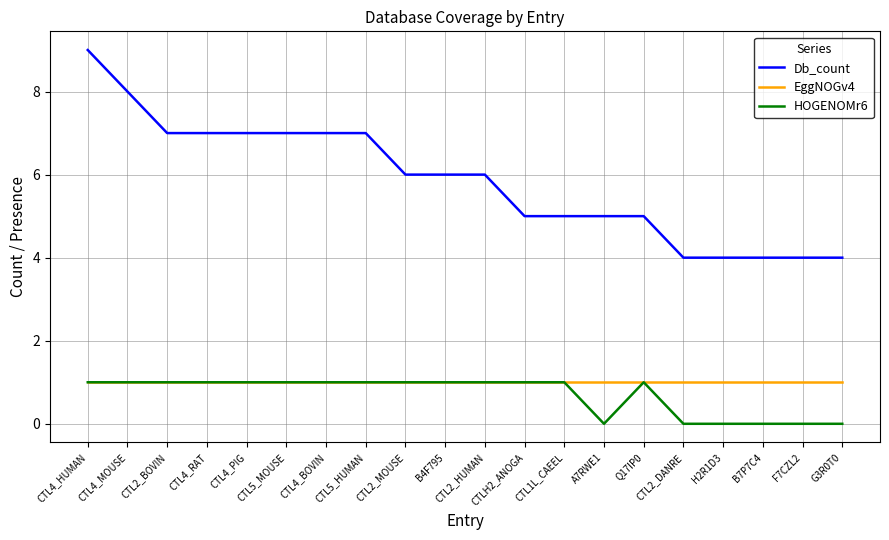

Reading left to right, extract all data points from this chart.

Db_count: CTL4_HUMAN=9	CTL4_MOUSE=8	CTL2_BOVIN=7	CTL4_RAT=7	CTL4_PIG=7	CTL5_MOUSE=7	CTL4_BOVIN=7	CTL5_HUMAN=7	CTL2_MOUSE=6	B4F795=6	CTL2_HUMAN=6	CTLH2_ANOGA=5	CTL1L_CAEEL=5	A7RWE1=5	Q17IP0=5	CTL2_DANRE=4	H2R1D3=4	B7P7C4=4	F7CZL2=4	G3R0T0=4
EggNOGv4: CTL4_HUMAN=1	CTL4_MOUSE=1	CTL2_BOVIN=1	CTL4_RAT=1	CTL4_PIG=1	CTL5_MOUSE=1	CTL4_BOVIN=1	CTL5_HUMAN=1	CTL2_MOUSE=1	B4F795=1	CTL2_HUMAN=1	CTLH2_ANOGA=1	CTL1L_CAEEL=1	A7RWE1=1	Q17IP0=1	CTL2_DANRE=1	H2R1D3=1	B7P7C4=1	F7CZL2=1	G3R0T0=1
HOGENOMr6: CTL4_HUMAN=1	CTL4_MOUSE=1	CTL2_BOVIN=1	CTL4_RAT=1	CTL4_PIG=1	CTL5_MOUSE=1	CTL4_BOVIN=1	CTL5_HUMAN=1	CTL2_MOUSE=1	B4F795=1	CTL2_HUMAN=1	CTLH2_ANOGA=1	CTL1L_CAEEL=1	A7RWE1=0	Q17IP0=1	CTL2_DANRE=0	H2R1D3=0	B7P7C4=0	F7CZL2=0	G3R0T0=0